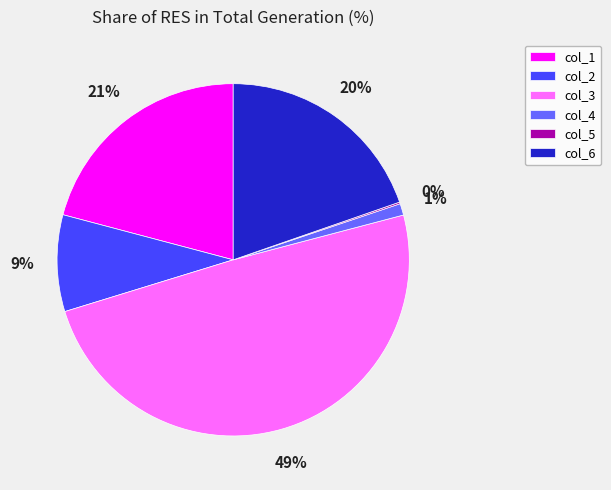

What is the largest slice in the pie chart?

col_3